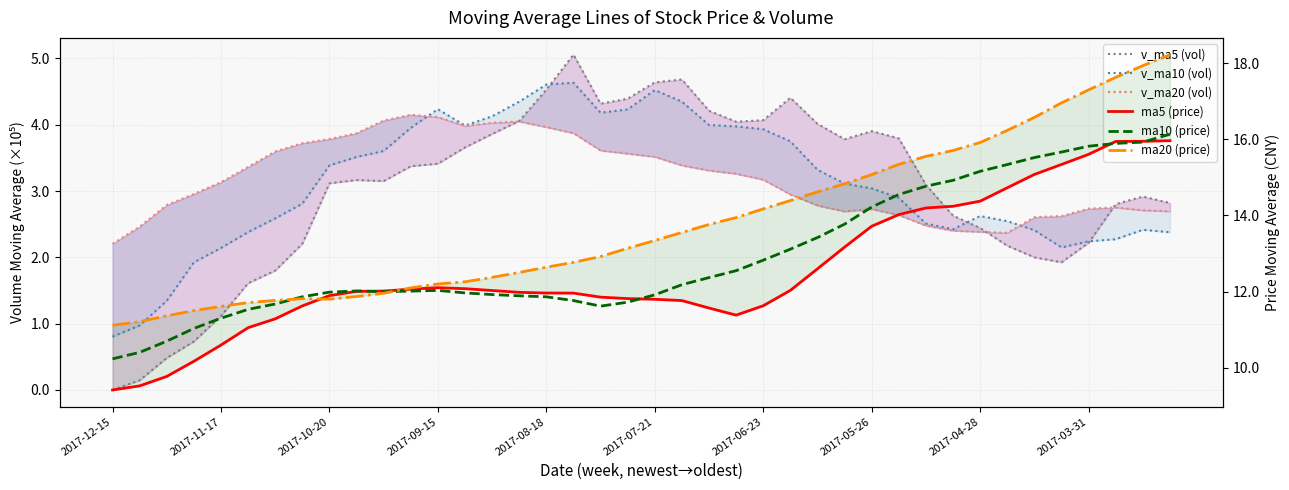

At 2017-06-23, list the series in order from largest to smallest.

ma20, ma10, ma5, v_ma20, v_ma10, v_ma5